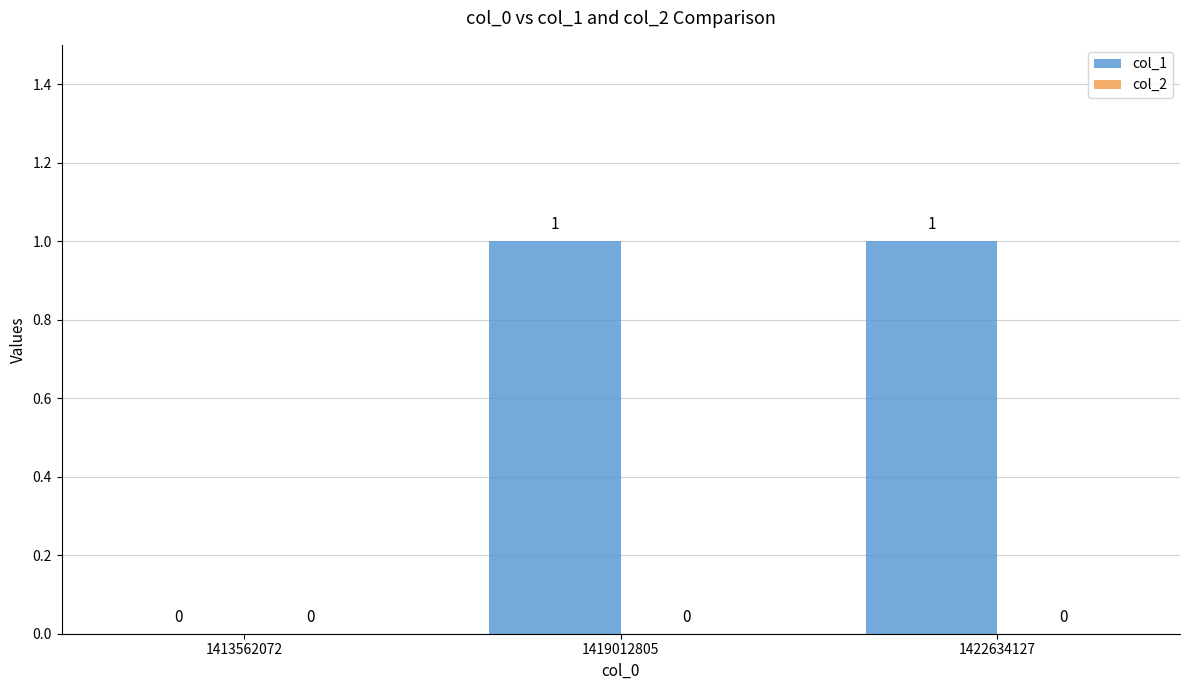

Does the chart contain stacked bars?

No